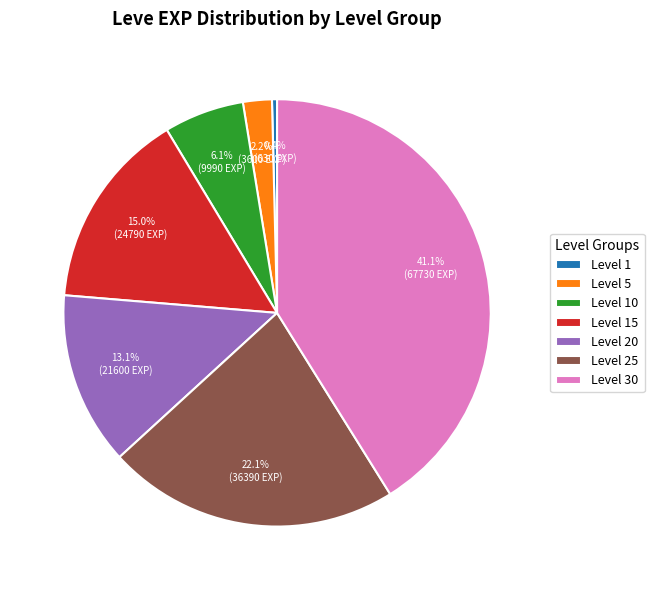

Which category has the biggest portion of the pie?

Level 30